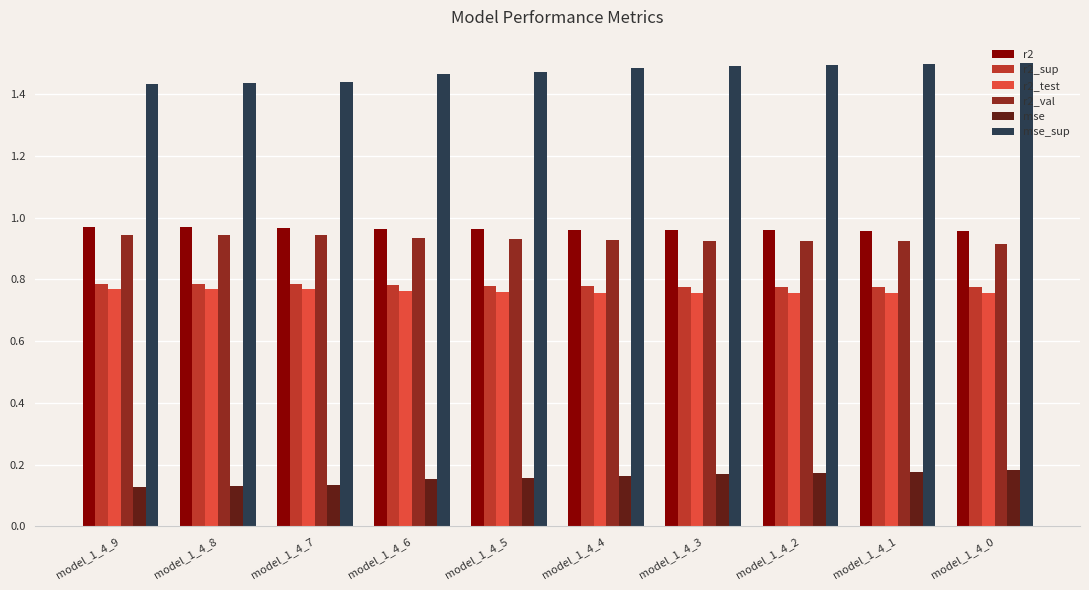

What is the sum of the mse values at model_1_4_6 and model_1_4_2?

0.3